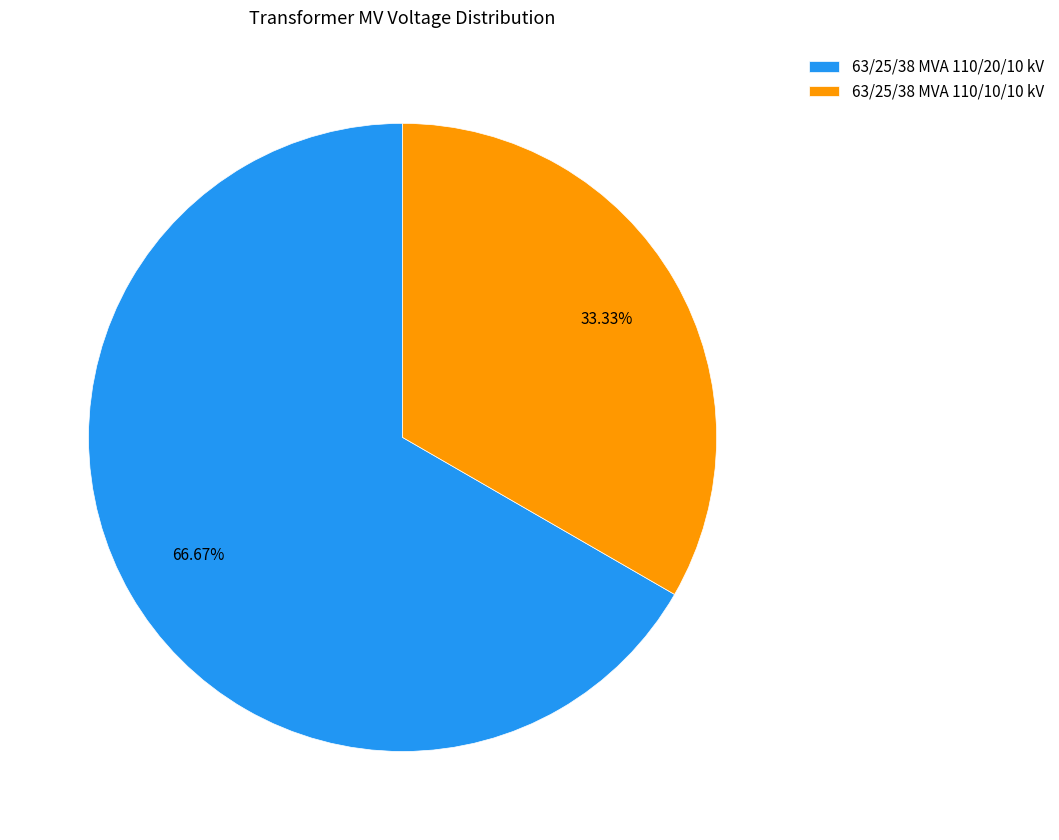

How many slices are in this pie chart?

2